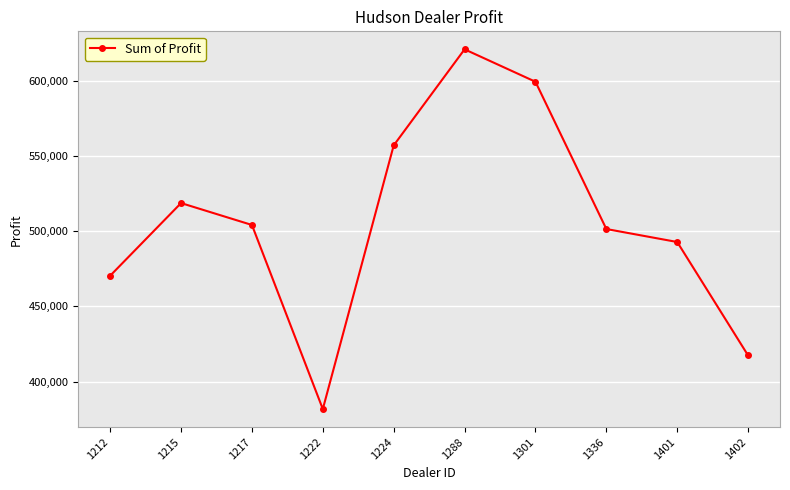

What is the difference between the maximum and minimum values?

239496.0